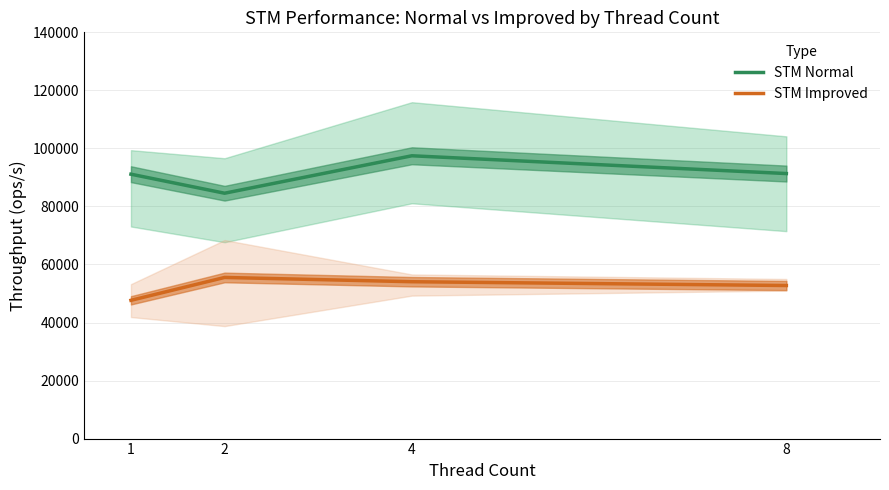

What is the sum of all STM Normal values?

364467.7